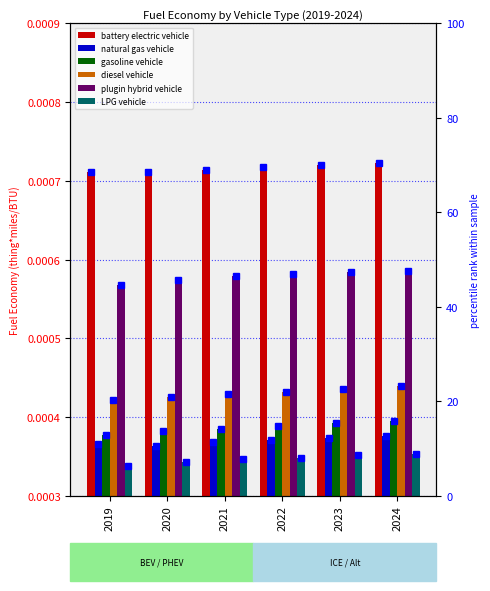

What is the minimum value for diesel vehicle?

20.2